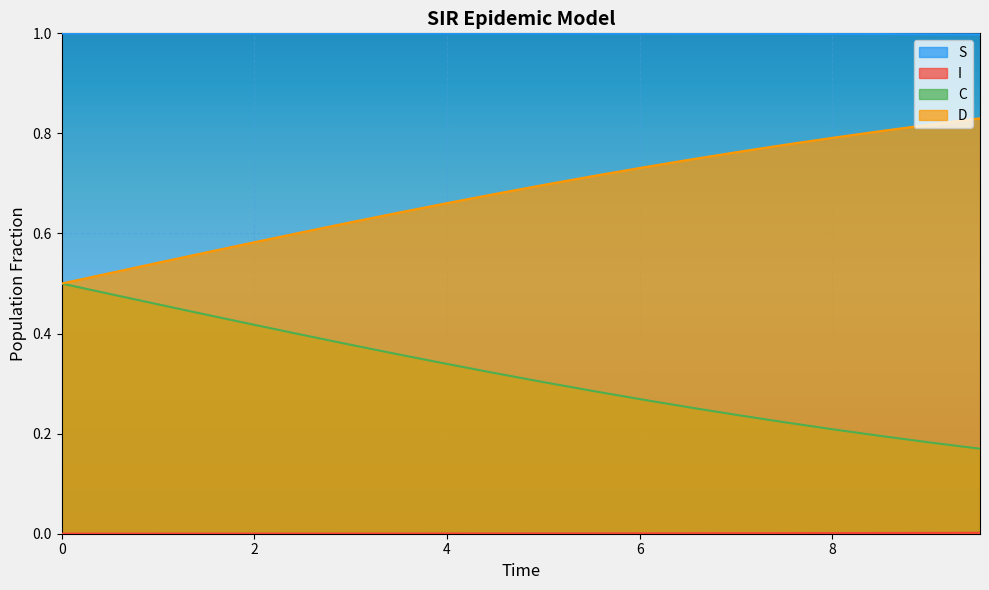

True or false: D and S intersect in this chart.

False